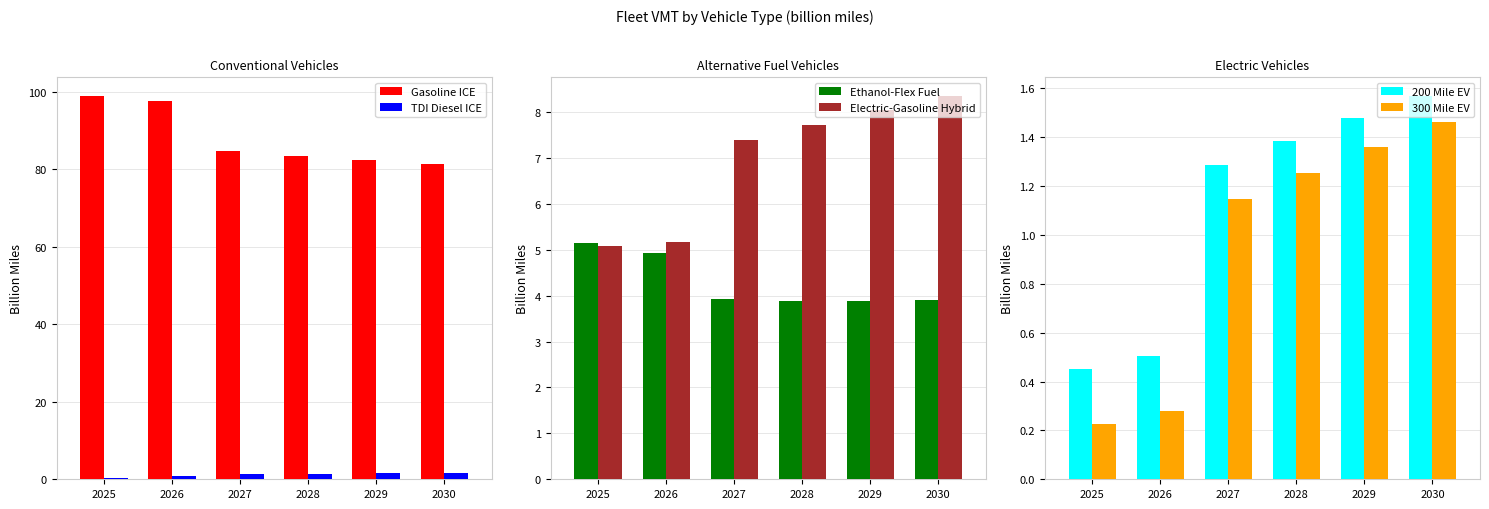

The 300 Mile EV series shows 1.3 at 2028. True or false?

True